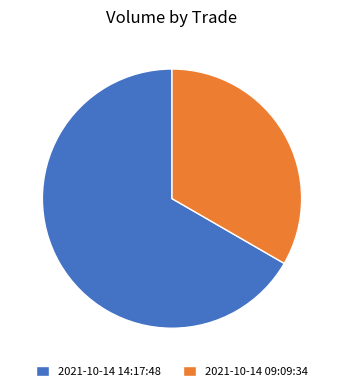

Do 2021-10-14 14:17:48 and 2021-10-14 09:09:34 together represent more than half of the pie?

Yes